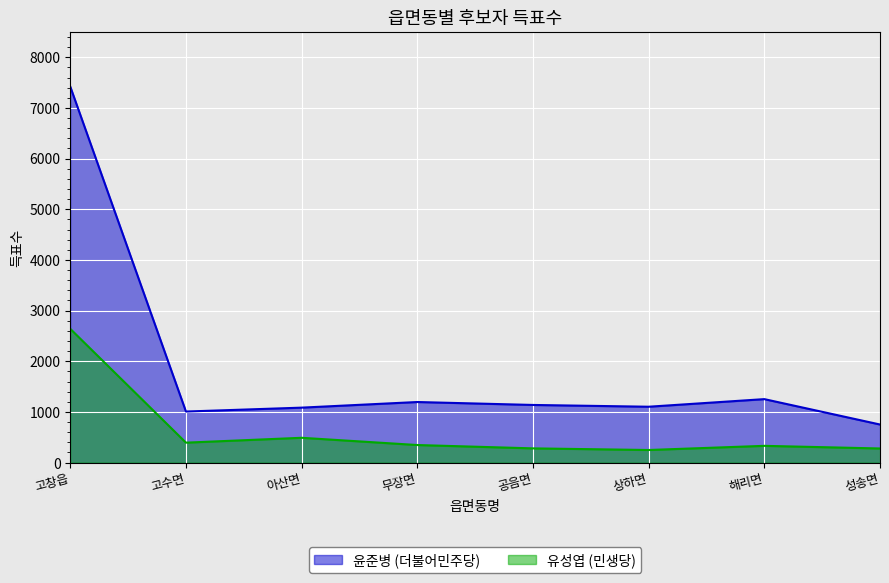

How many interior local peaks does the 유성엽 (민생당) series have?

2